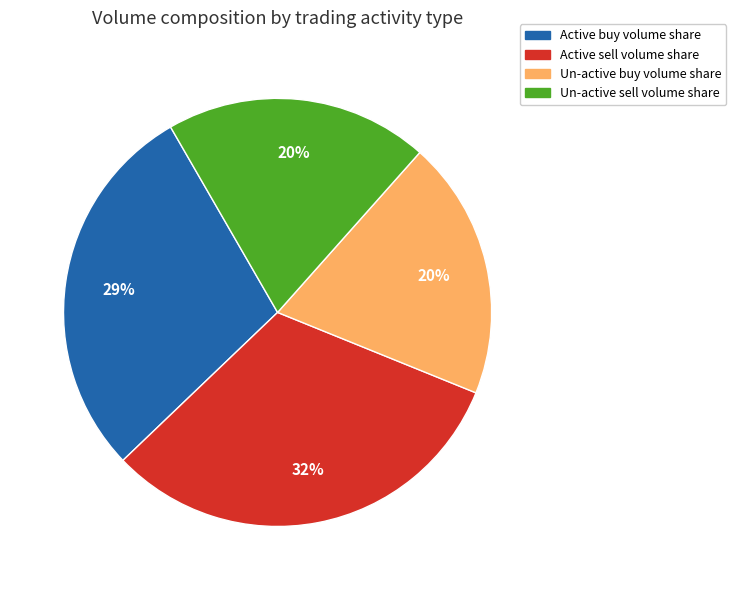

Does any single category account for the majority?

No